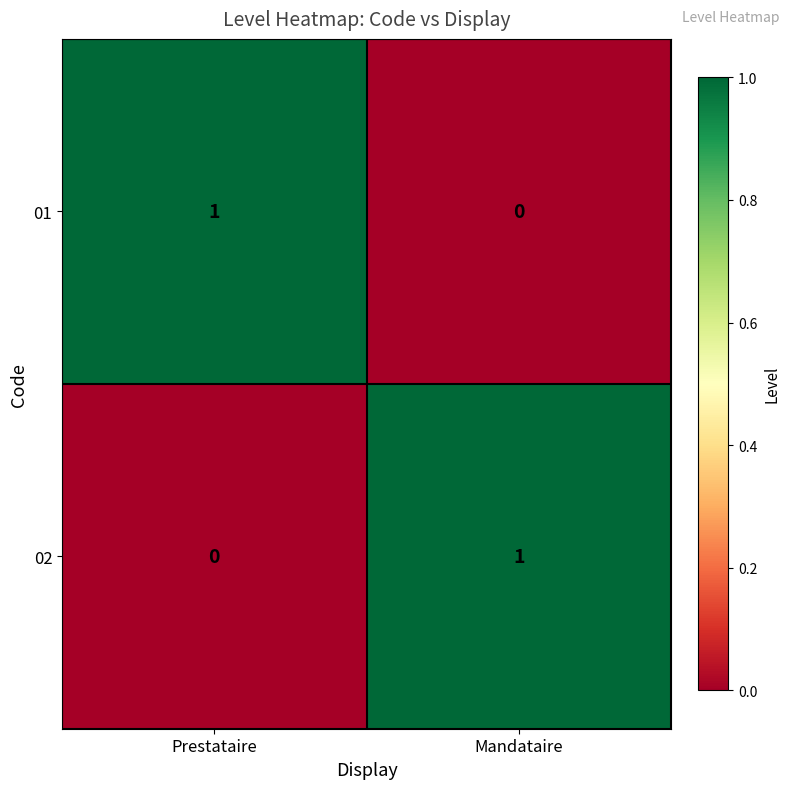

Reading right to left, list all the values displayed in this chart.

01: Mandataire=0	Prestataire=1
02: Mandataire=1	Prestataire=0